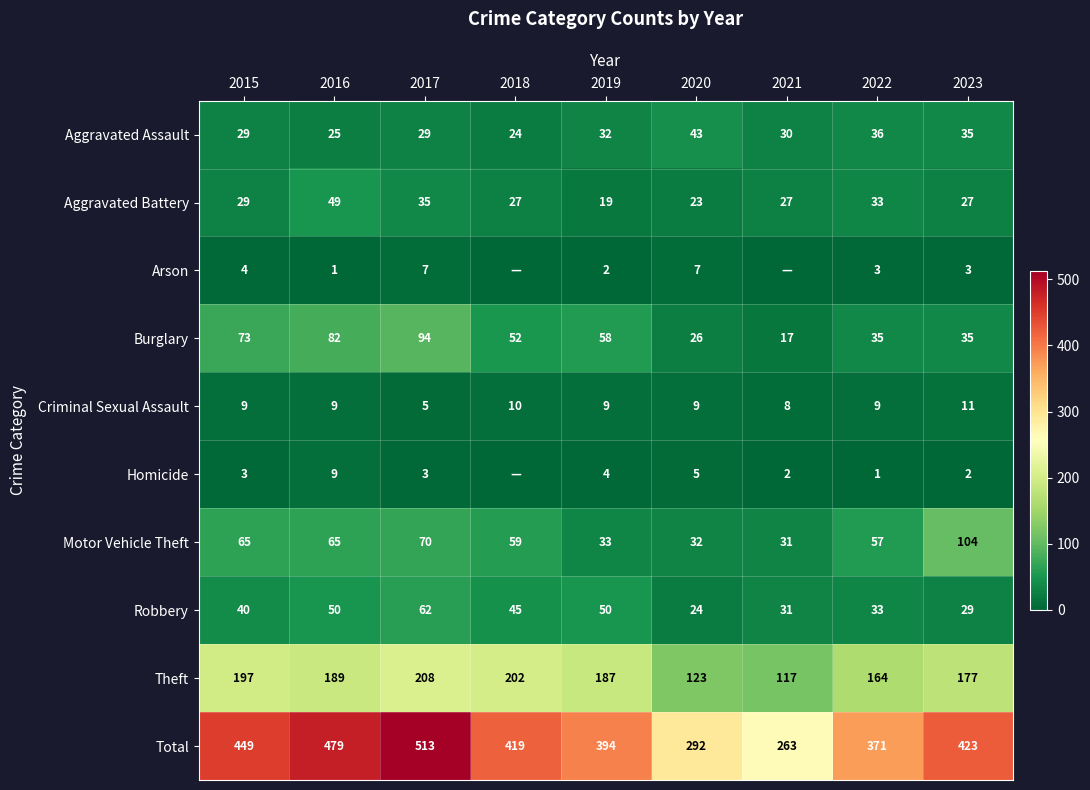

Which category has the lowest value in the Criminal Sexual Assault series?

2017